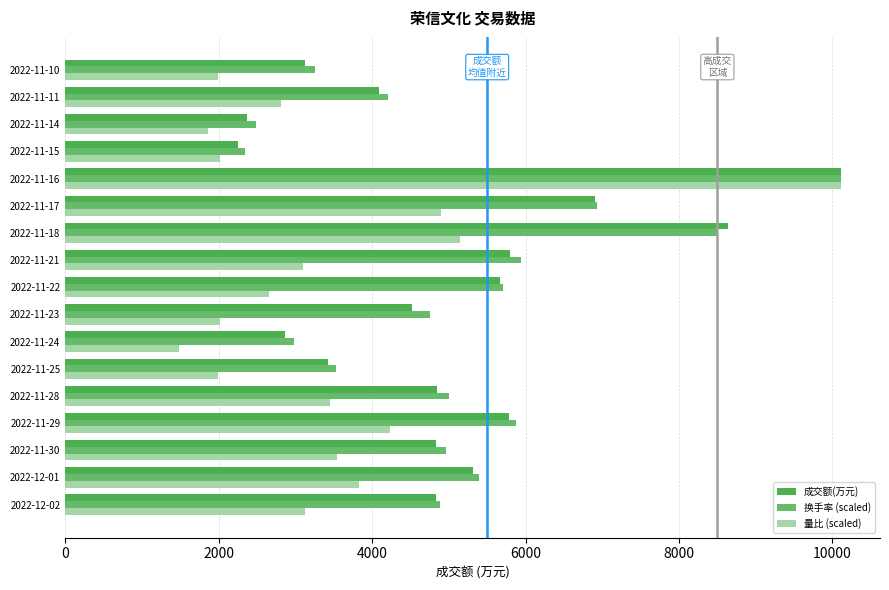

What is the difference between the second highest and second lowest values in the 成交额(万元) series?

6269.0